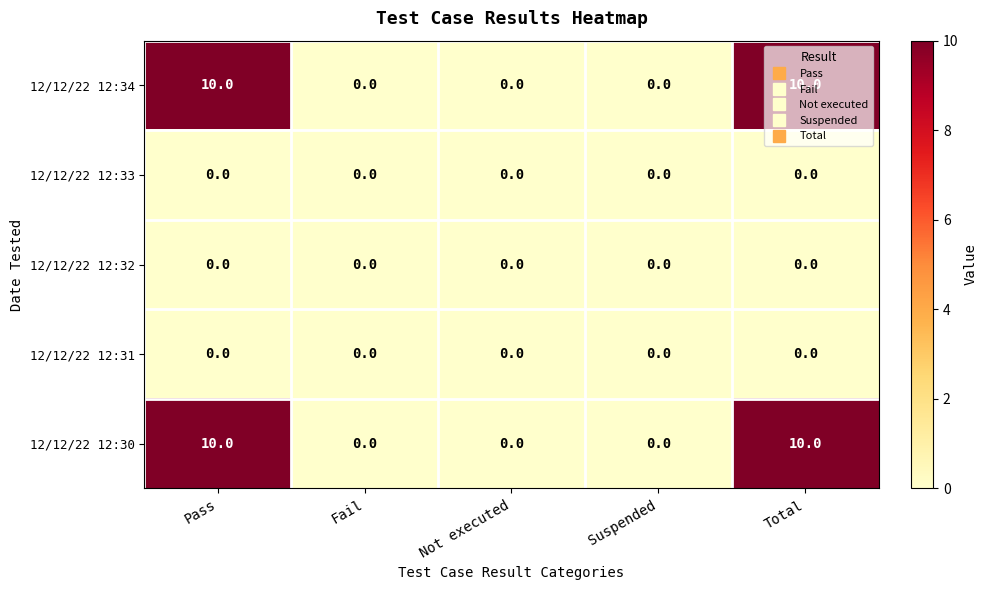

What is the total value across all series at Pass?

20